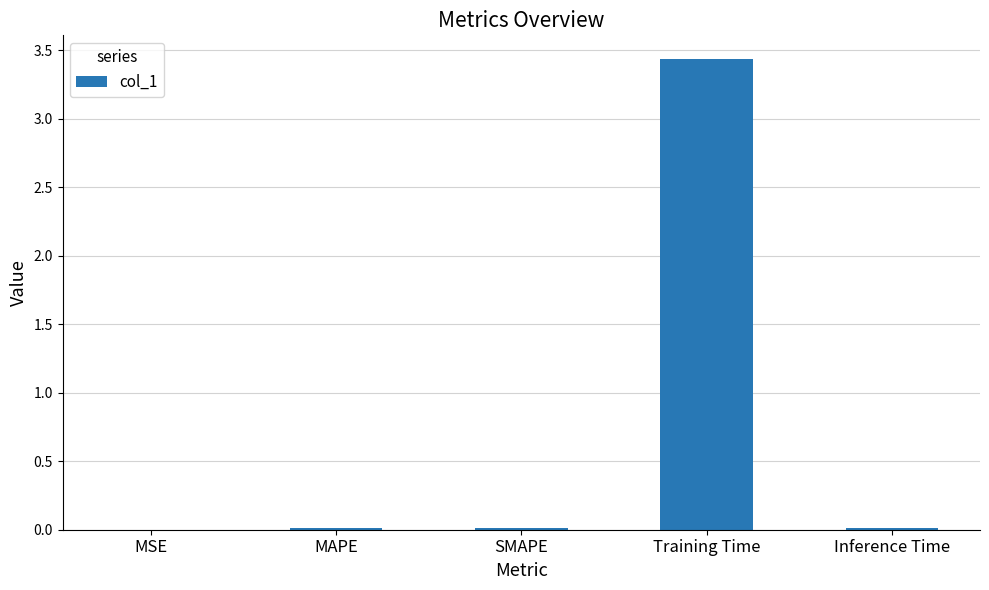

Is it true that the value at Training Time is 3.4?

True